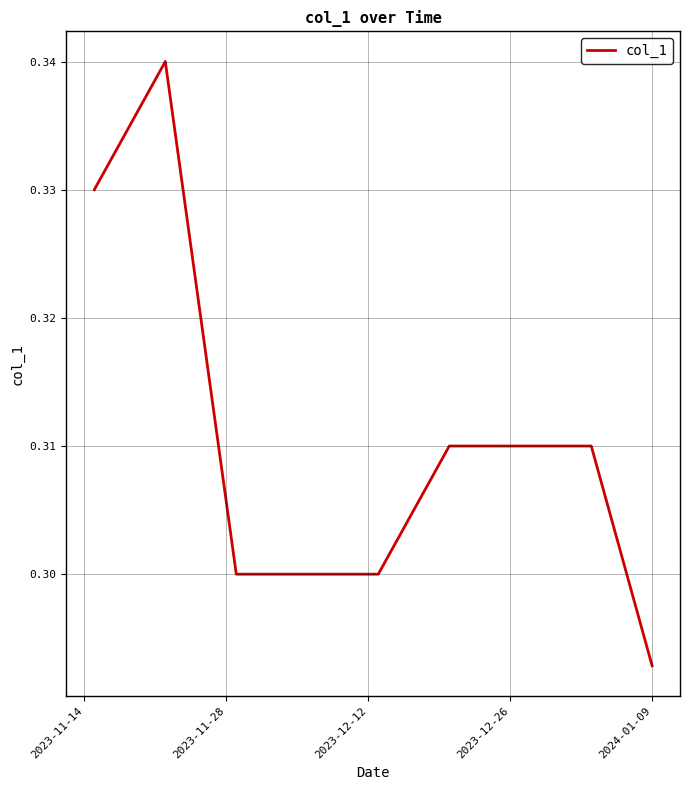

Does the chart have visible grid lines?

Yes